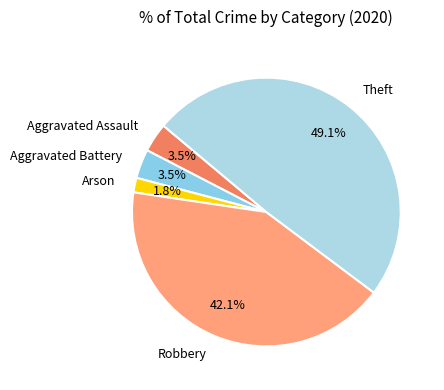

Which slice is the largest?

Theft